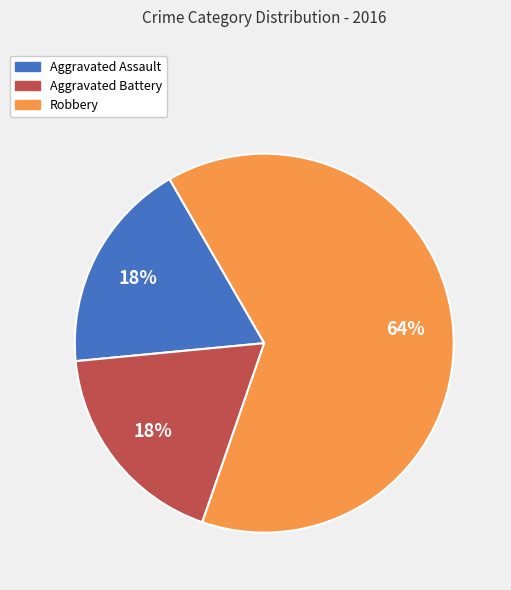

How many slices are in this pie chart?

3